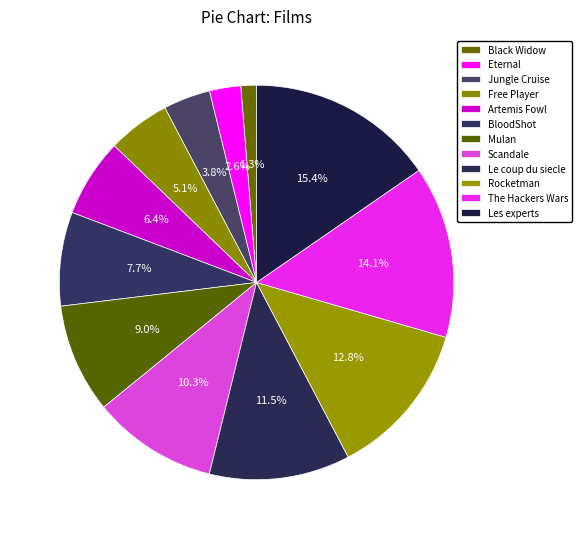

Count the number of slices in the pie.

12